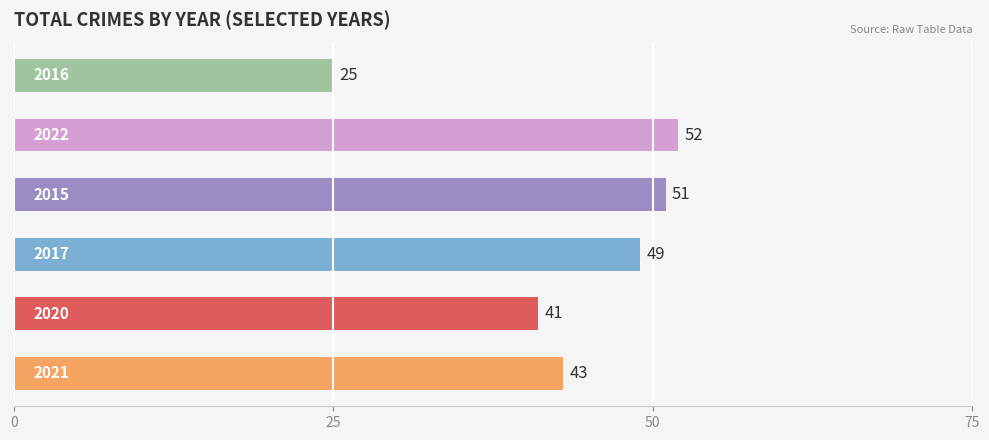

What is the smallest value displayed?

25